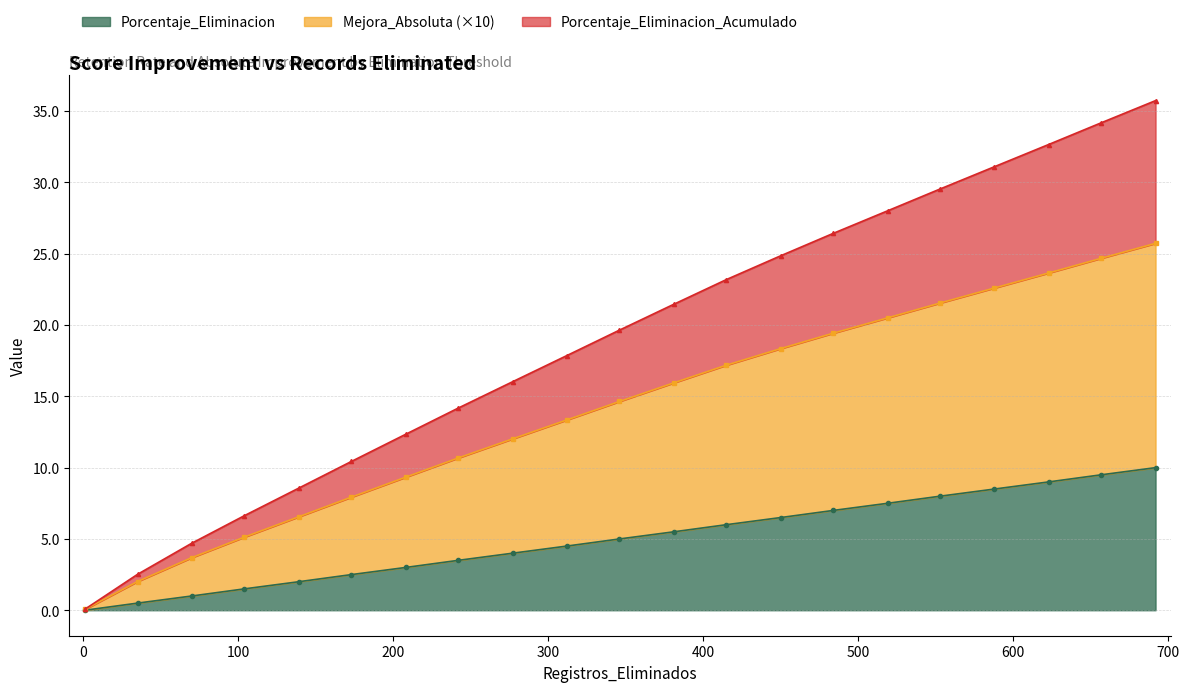

What is the total value across all series at 139?

17.1